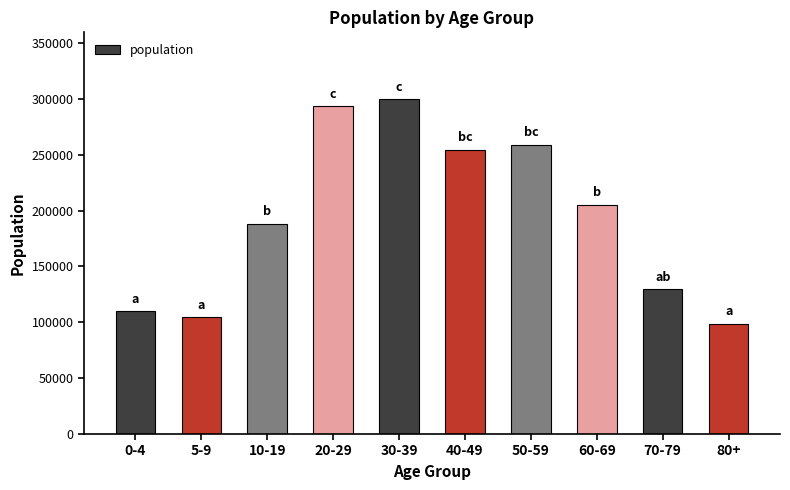

Is it true that the value at 70-79 is 226718?

False